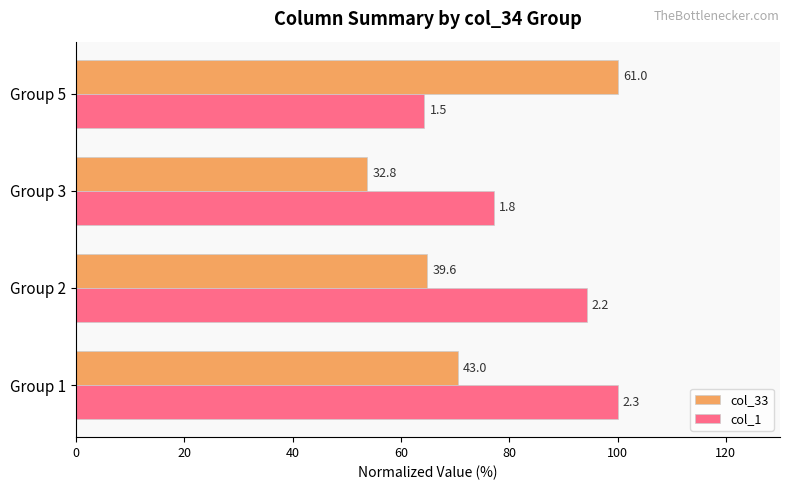

What are all the series names shown in the legend?

col_33, col_1